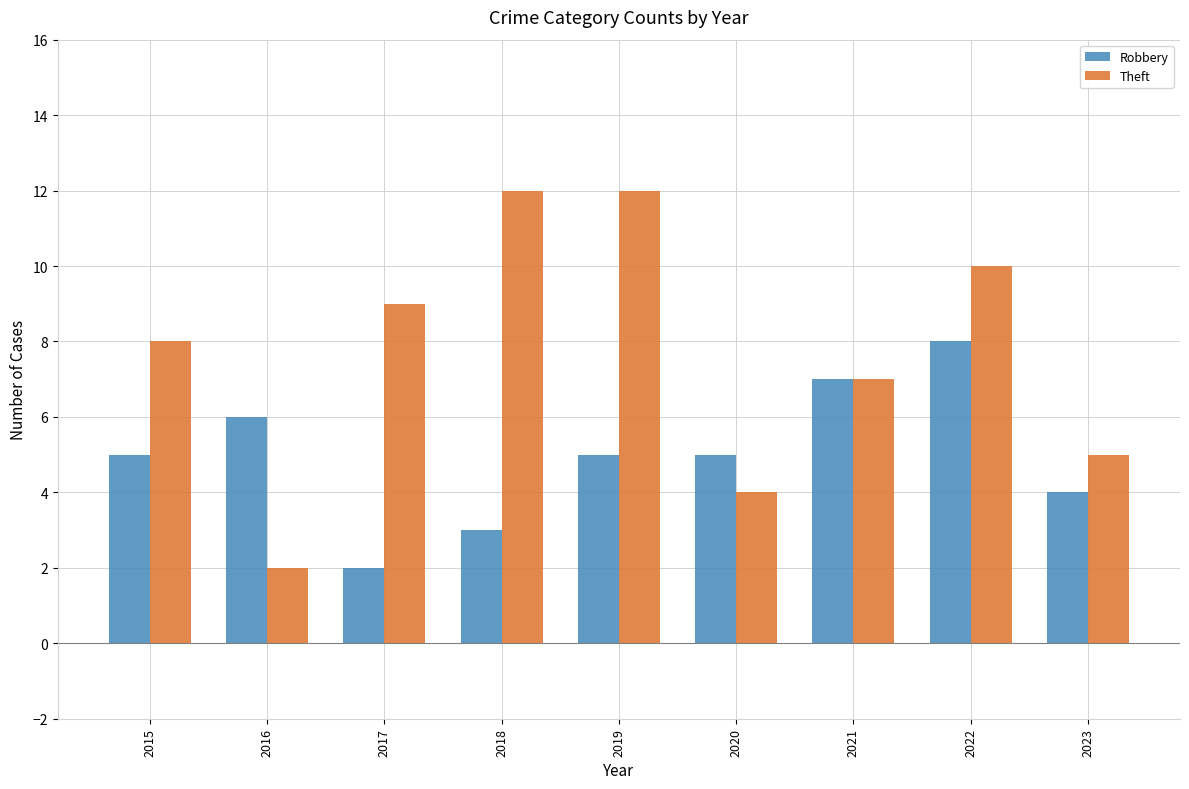

Reading left to right, extract all data points from this chart.

Robbery: 5	6	2	3	5	5	7	8	4
Theft: 8	2	9	12	12	4	7	10	5